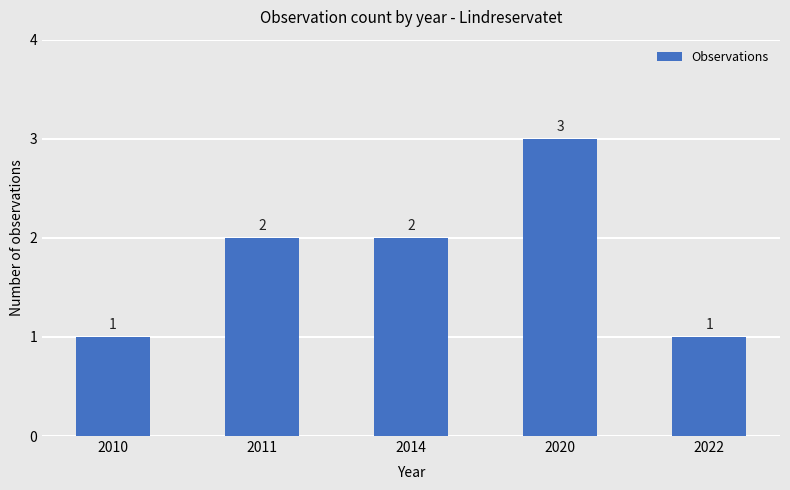

What is the value of the 3rd bar from the left?

2